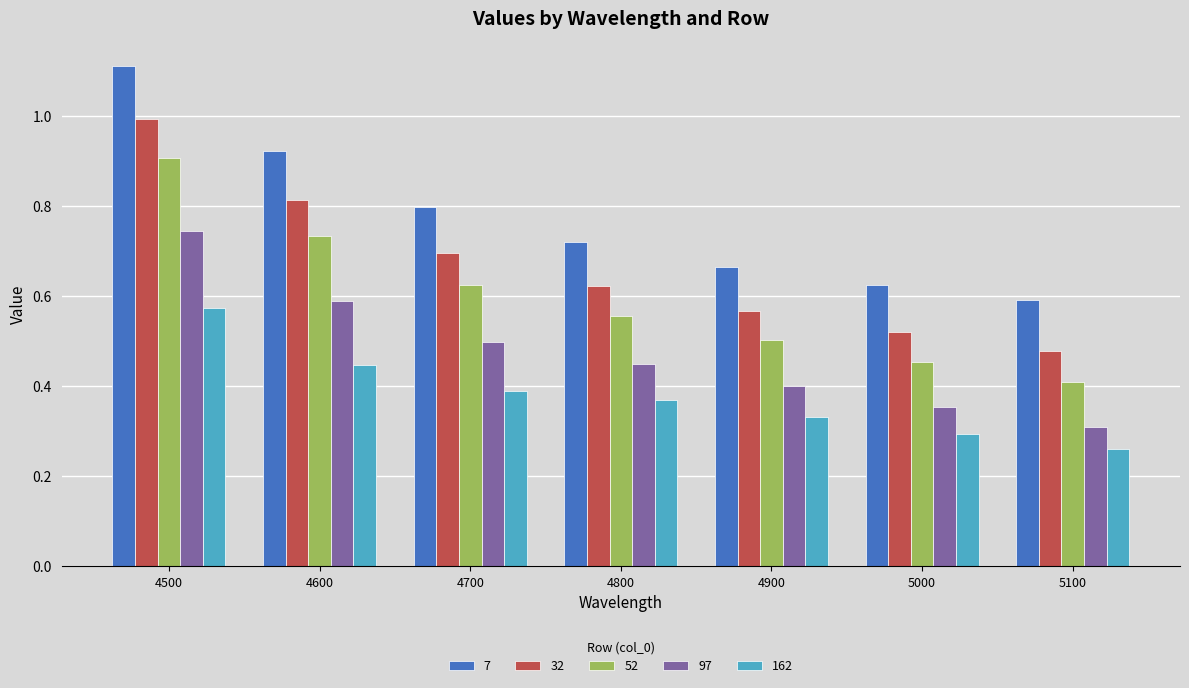

Is the value of 52 at 5000 greater than the value of 162 at 4500?

No